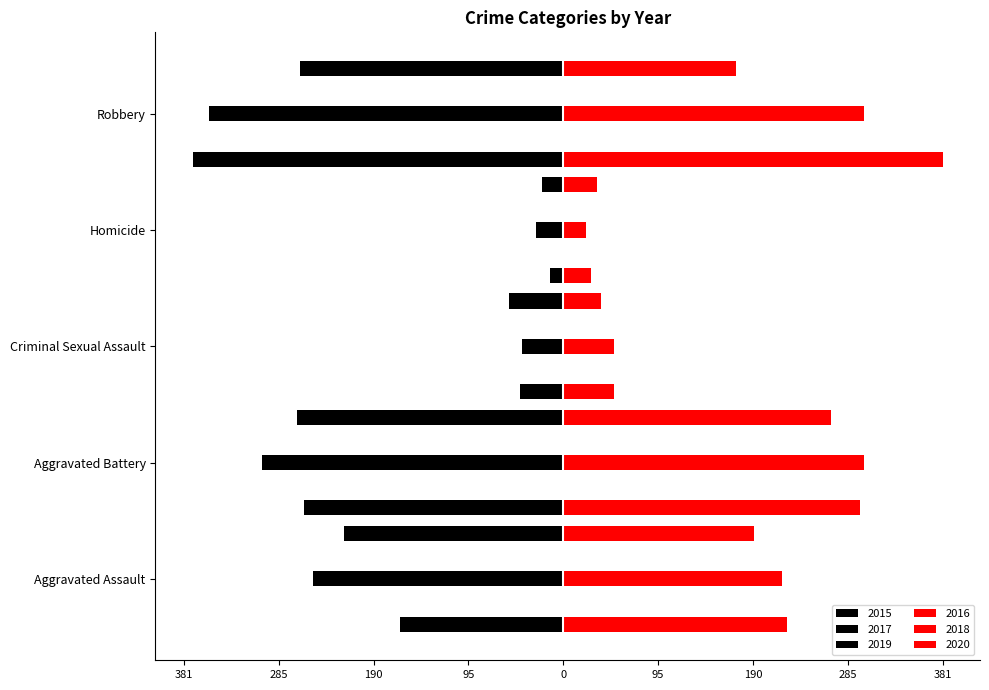

Reading left to right, extract all data points from this chart.

2015: -164	-260	-43	-13	-372
2016: 225	298	51	28	381
2017: -251	-303	-41	-27	-356
2018: 220	302	51	23	302
2019: -220	-267	-54	-21	-264
2020: 192	269	38	34	174